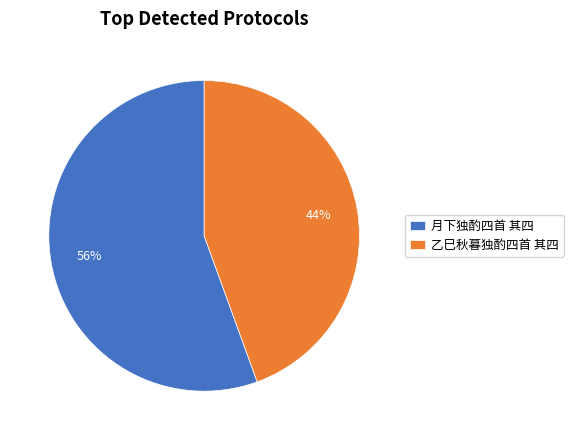

What percentage is the 月下独酌四首 其四 slice, to the nearest percent?

56%